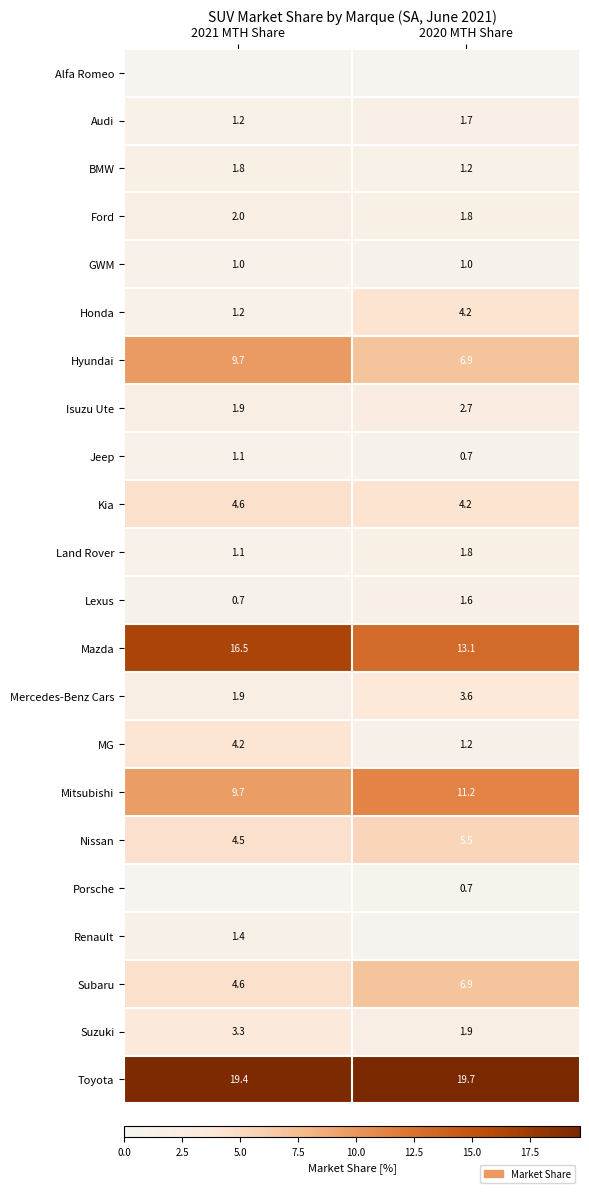

Is the value of Toyota at 2020 MTH Share greater than the value of Jeep at 2020 MTH Share?

Yes